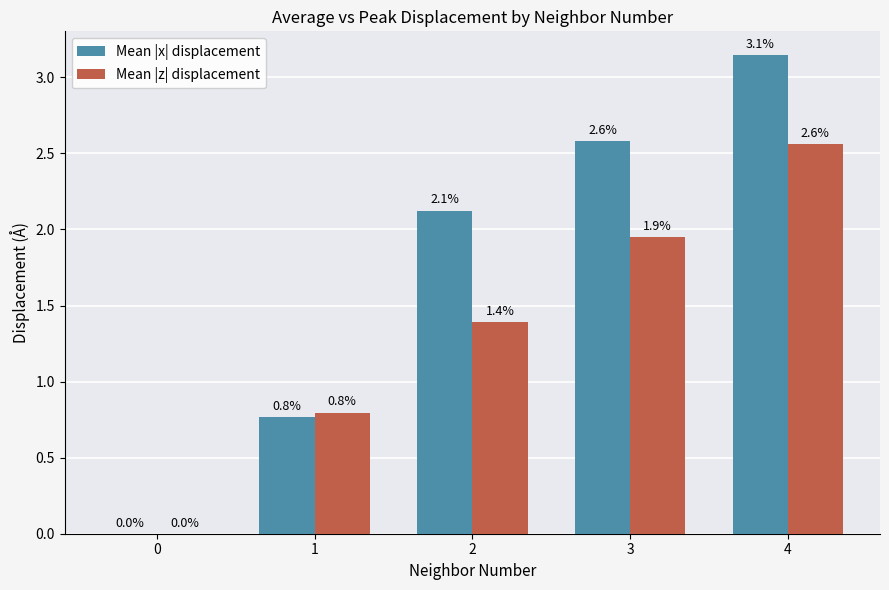

What is the difference between the Mean |z| displacement values at 2 and 3?

0.6